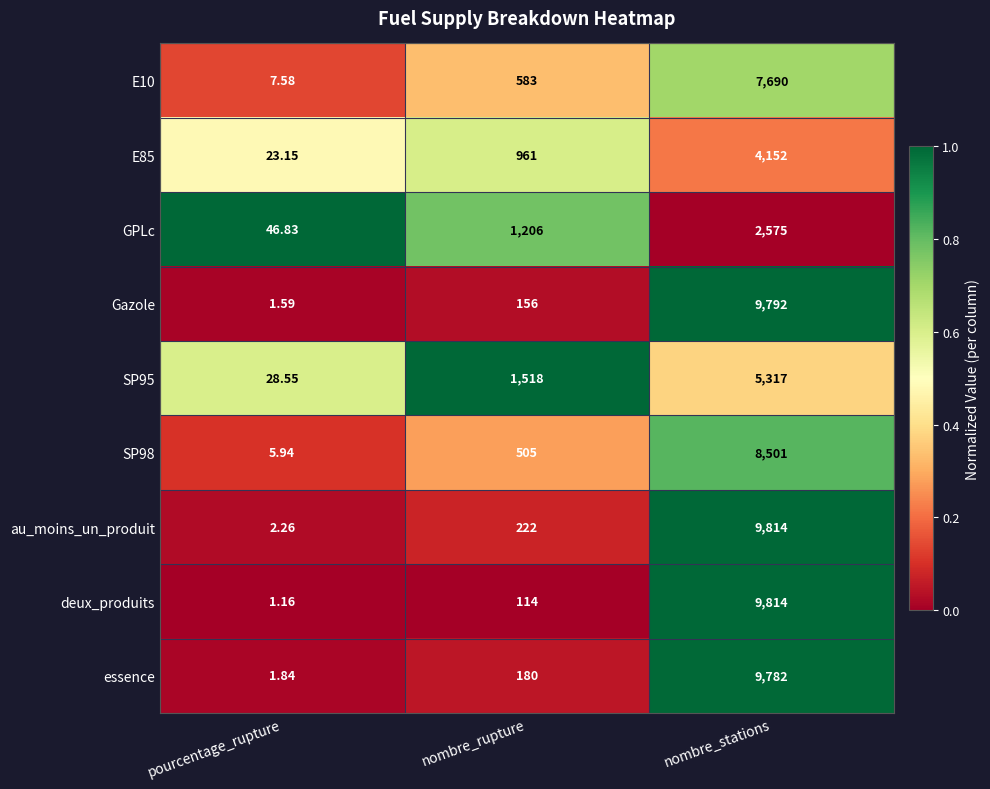

At which category does the chart reach its minimum across all series?

pourcentage_rupture